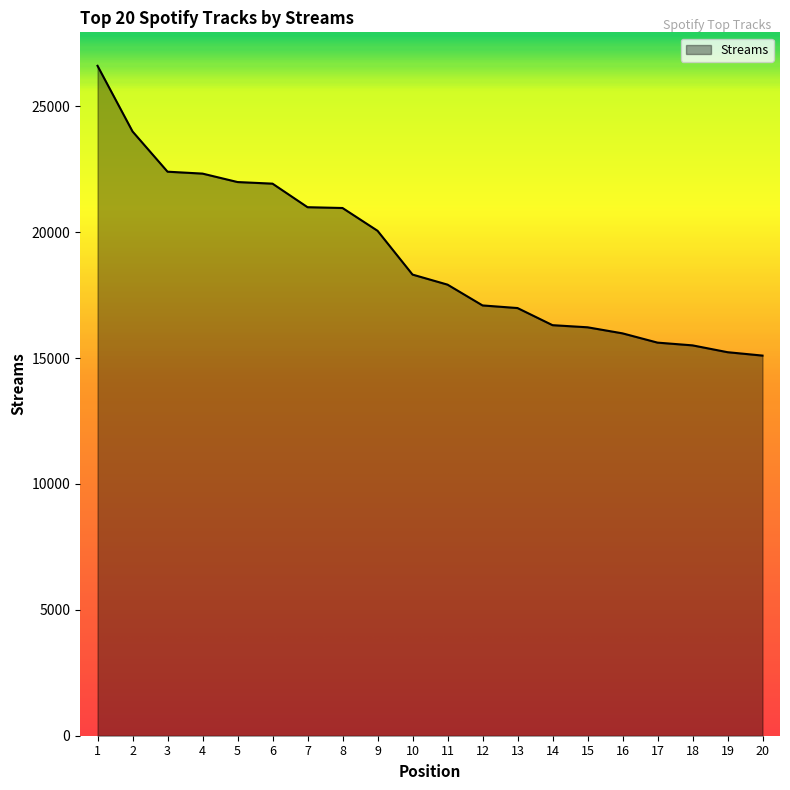

What is the sum of all values?

381475